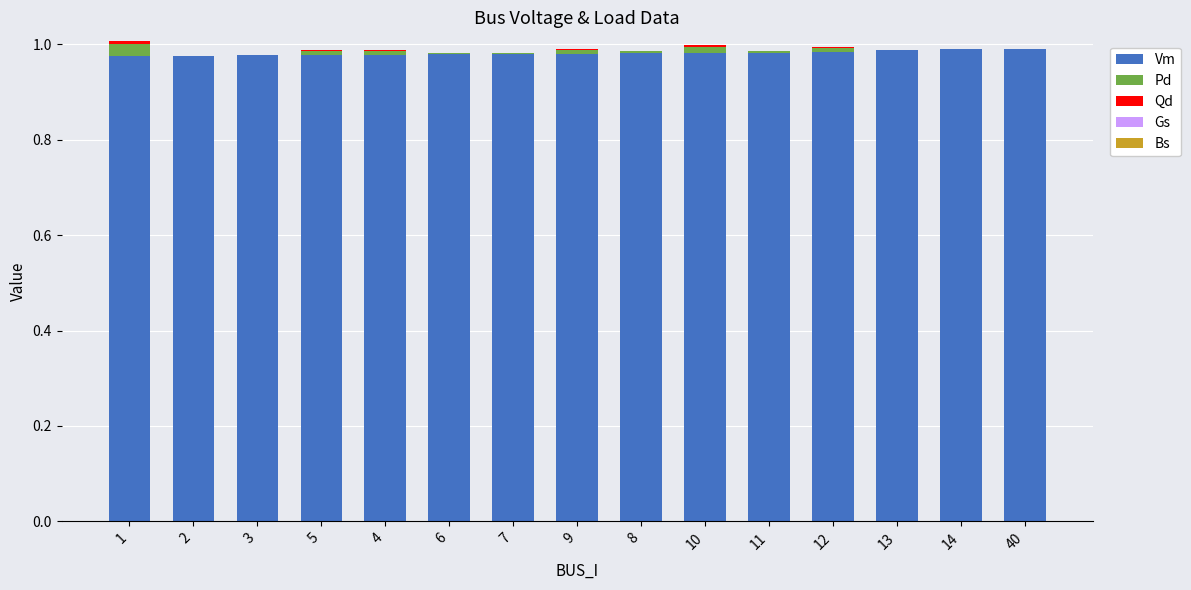

Is it true that Vm equals 1.5 at 5?

False